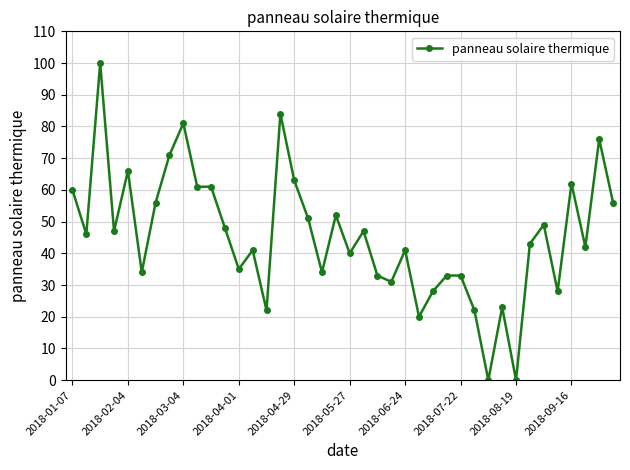

What is the value of the 4th point from the left?

47